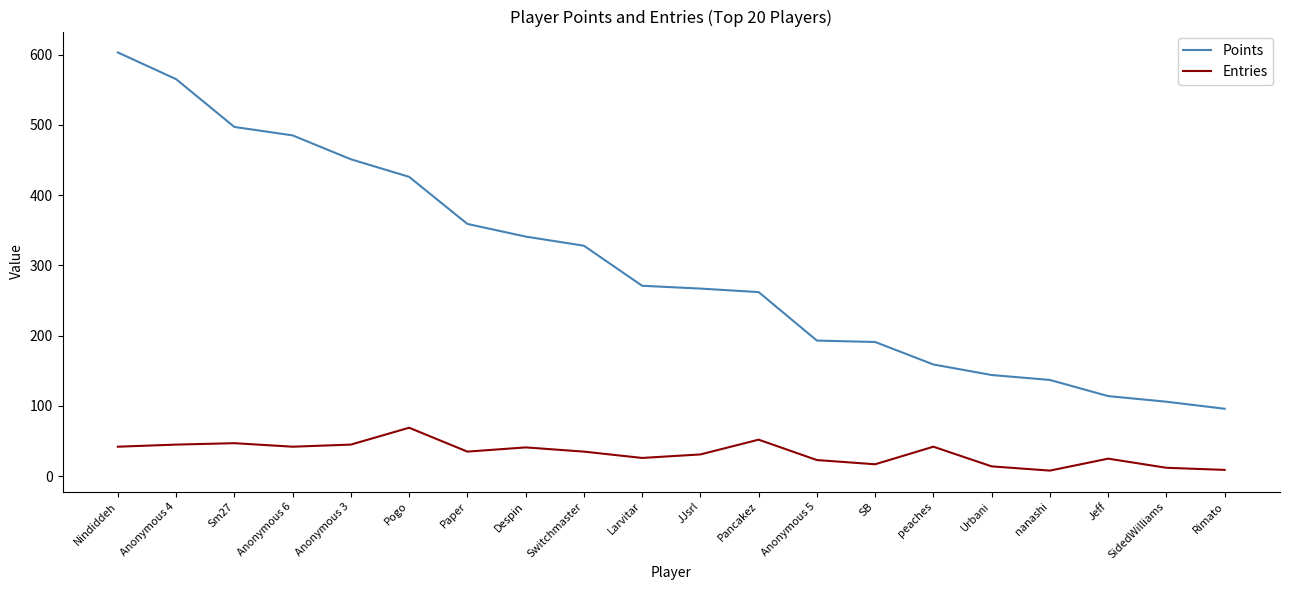

Rank the series by their average value, from highest to lowest.

Points, Entries